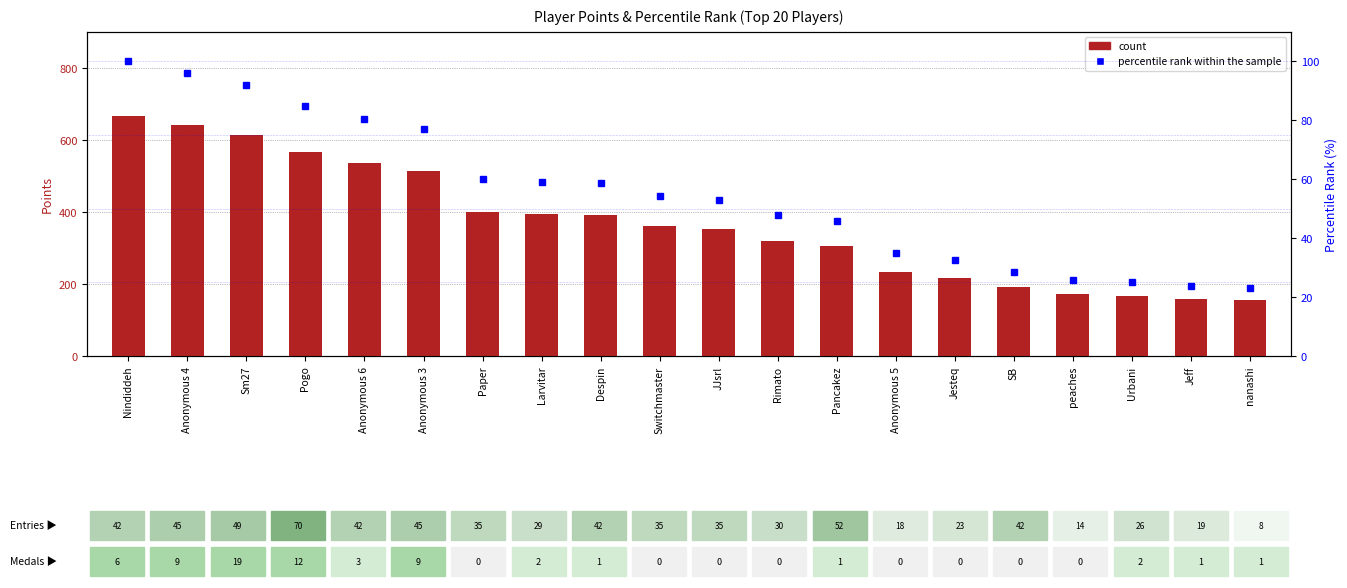

What is the sum of all percentile rank within the sample values?

1103.4